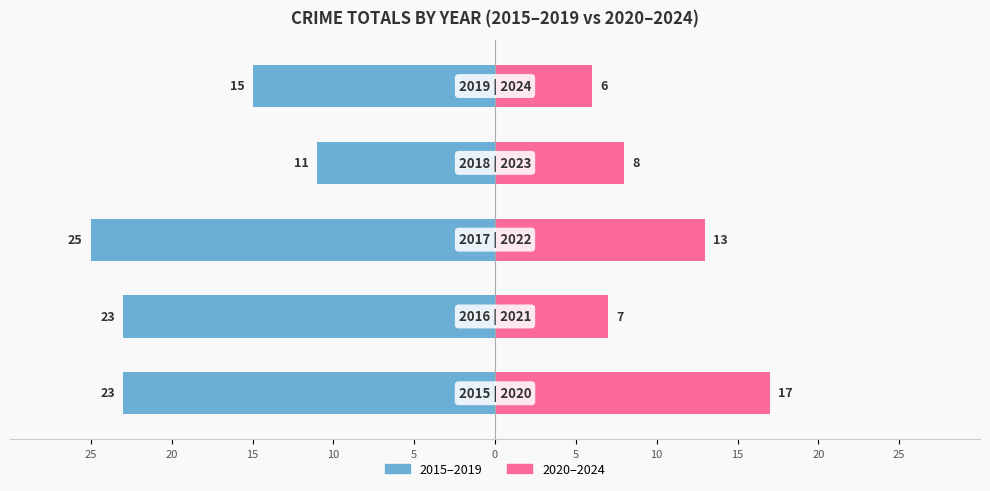

What is the approximate value of Right at 2018, to the nearest 5?

10